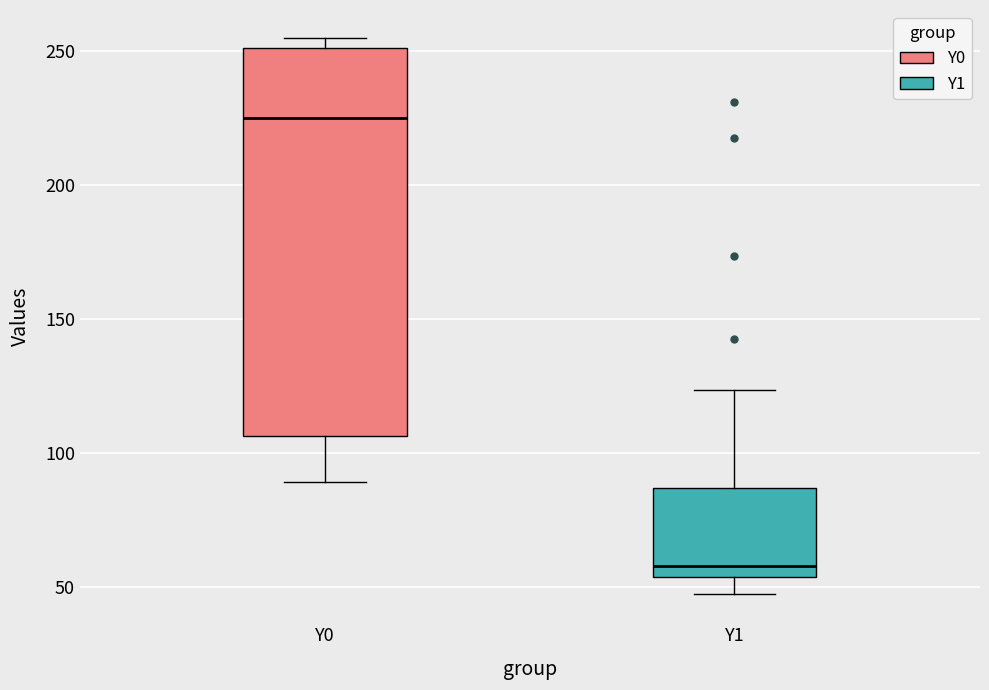

Comparing the boxes themselves (not the whiskers), which one is the tallest?

Y0